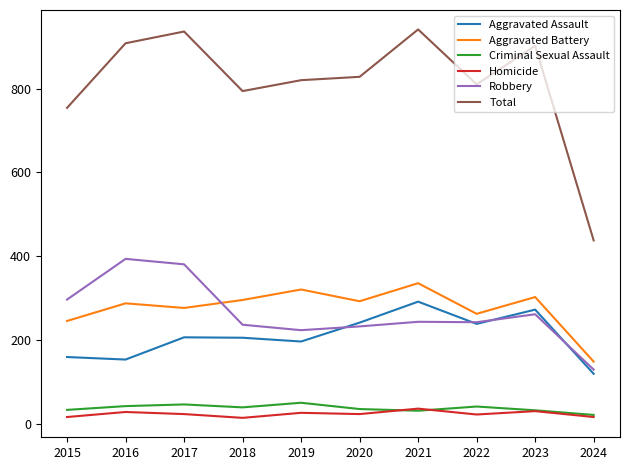

True or false: Robbery has a value of 206 at 2017.

False